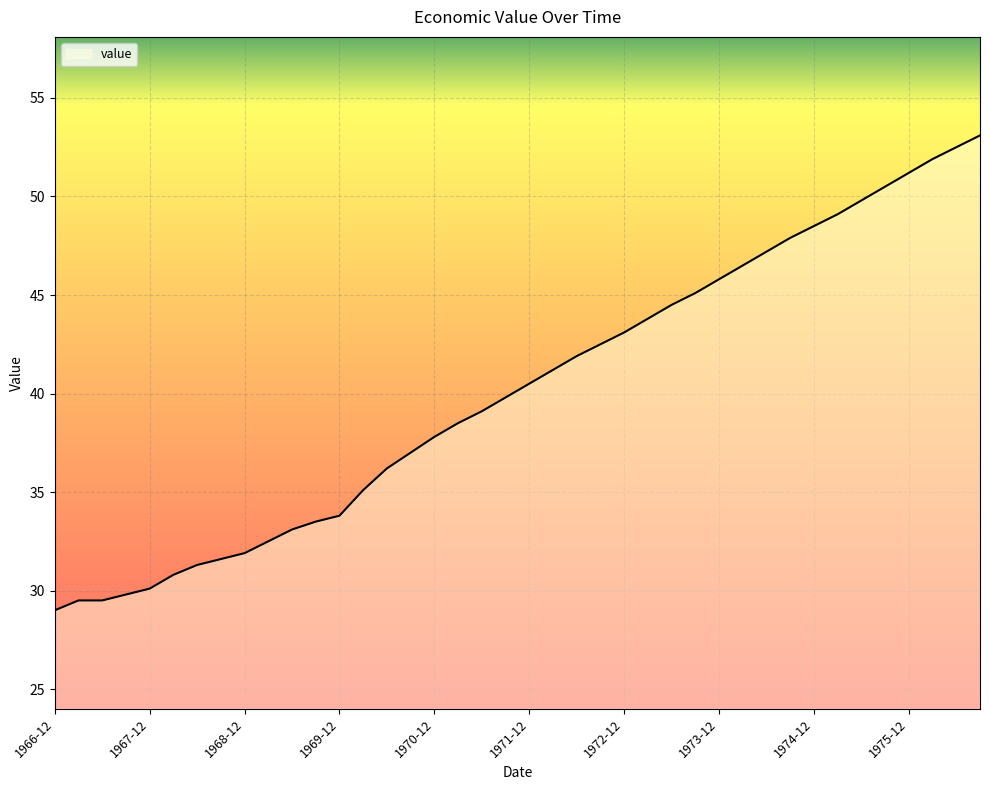

How many data points does each series have?

40